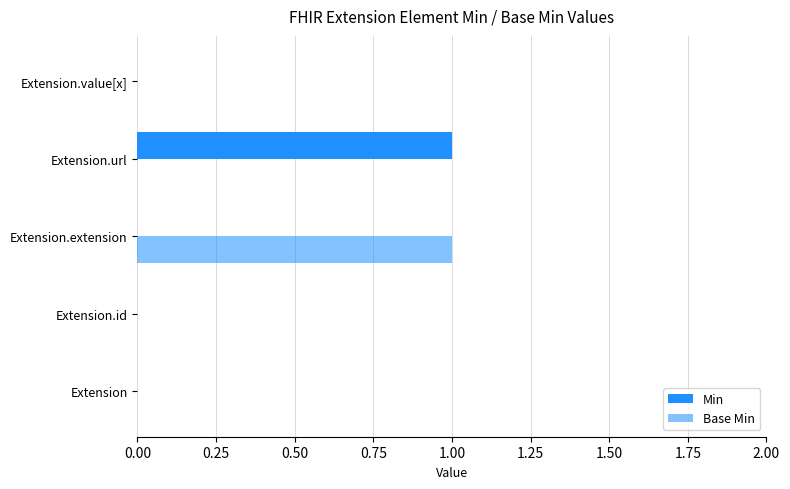

Reading left to right, list all the values displayed in this chart.

Min: 0	0	0	1	0
Base Min: 0	0	1	0	0